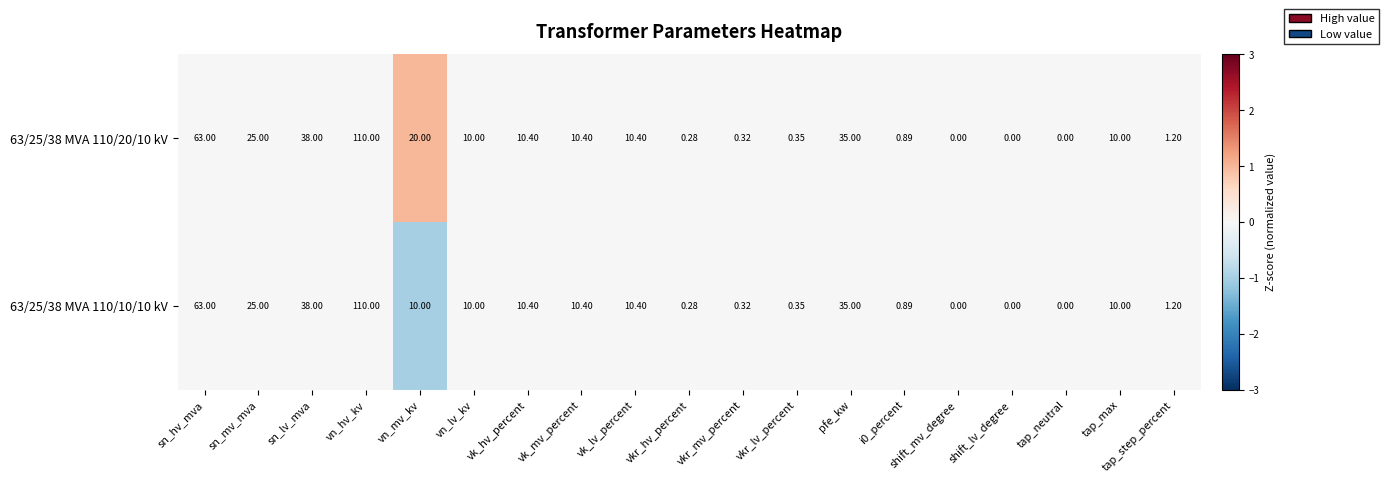

Where does the 63/25/38 MVA 110/10/10 kV series first go above 10?

sn_hv_mva